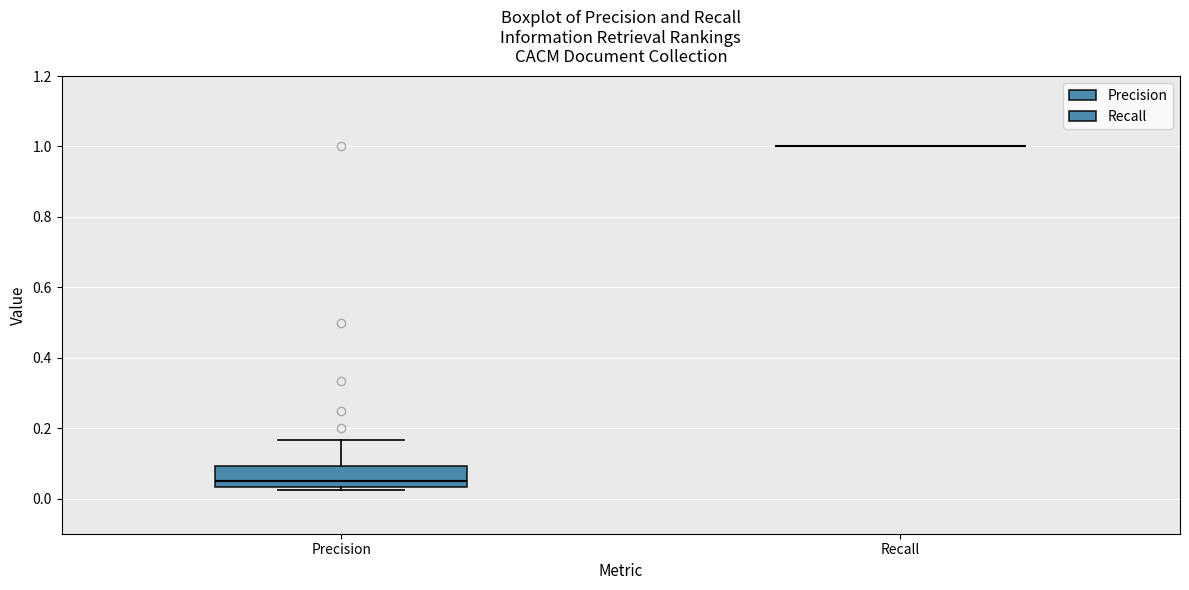

Reading left to right, transcribe this box plot: for each box, give where its median line is, the range the box spans, and where its two whiskers end, as read against the y-axis. The values are not printed on the chart, so give them approximately, as read against the axis.

Precision: median 0.04 (just above the box's lower edge), box 0.04 to 0.10, whiskers 0.02 to 0.16
Recall: box collapsed to a line at 1.00, whiskers 1.00 to 1.00